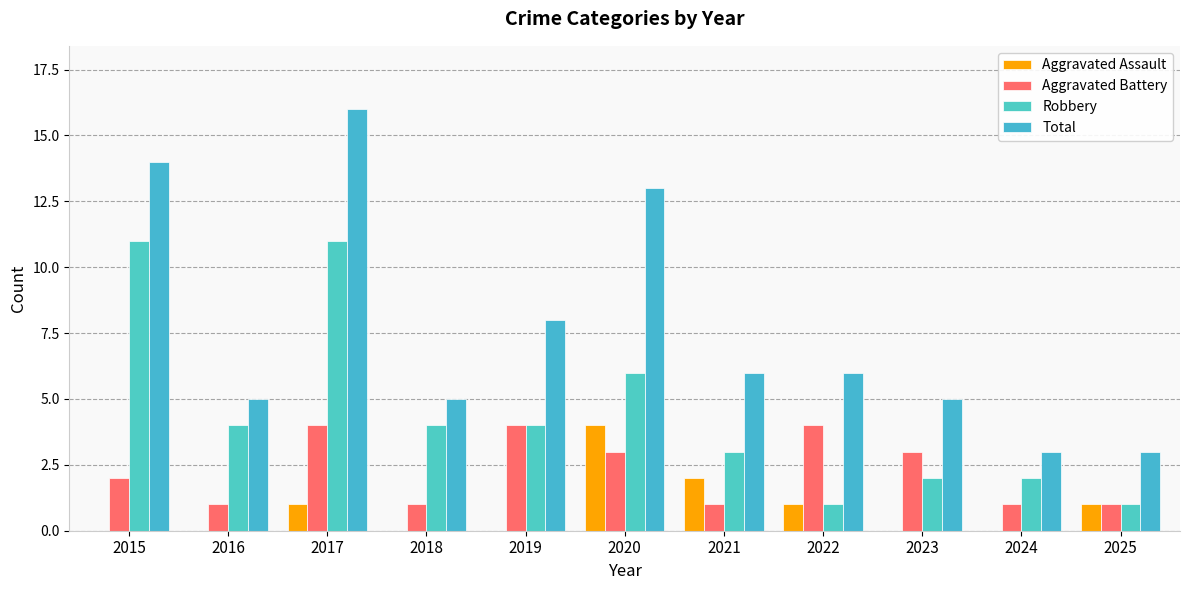

What is the difference between the maximum and second lowest values in the Total series?

13